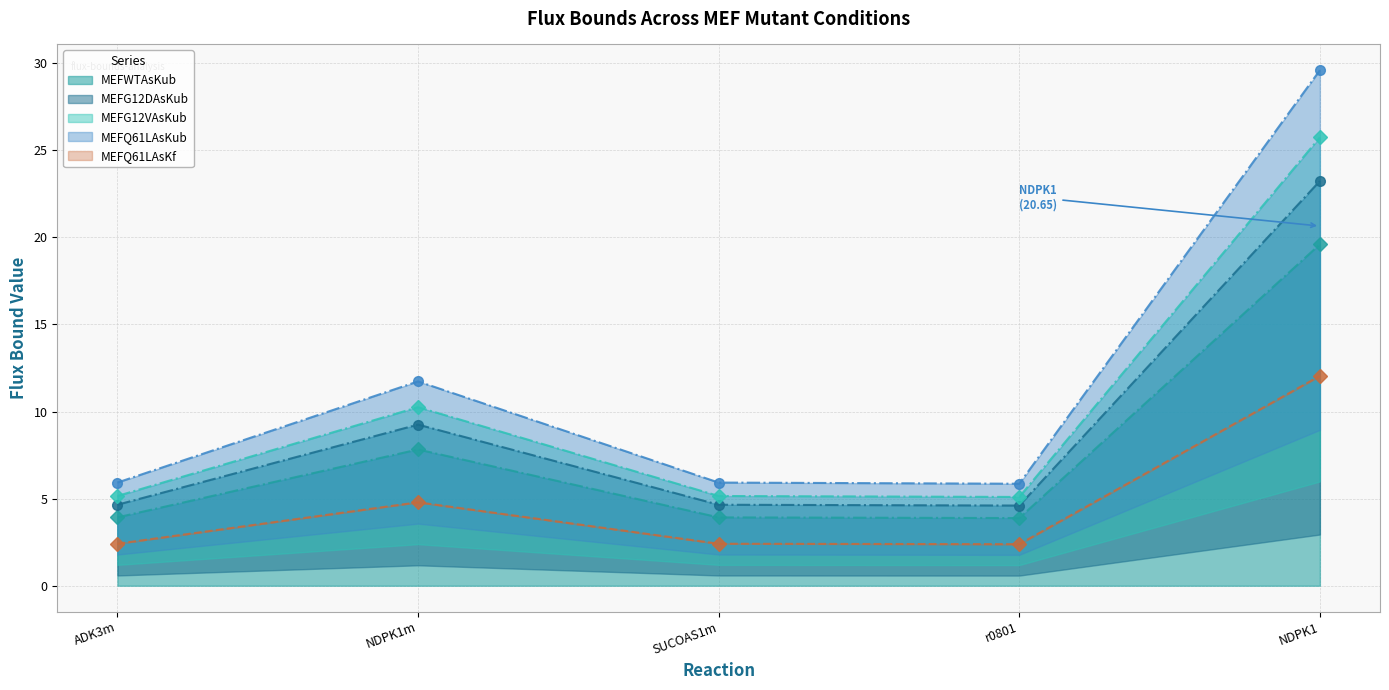

What is the label of the 4th point from the left?

r0801